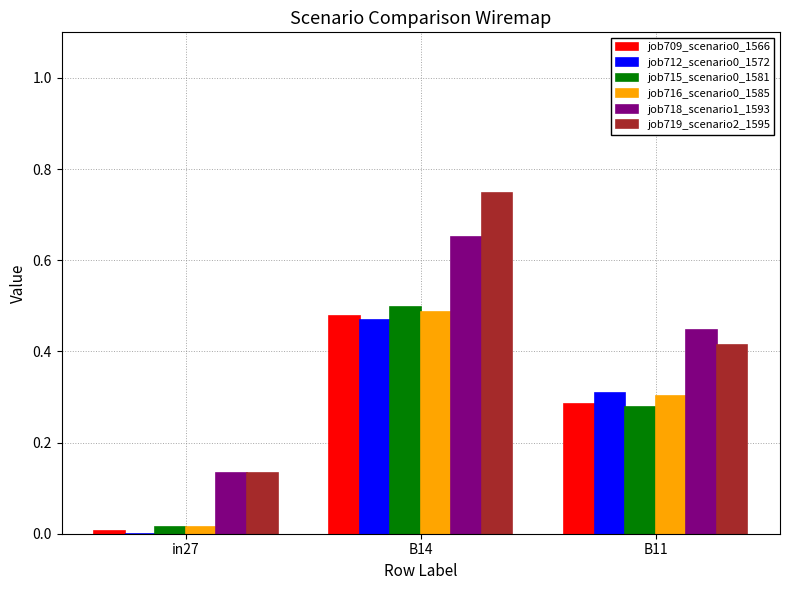

Is the value of job718_scenario1_1593 at B14 greater than the value of job715_scenario0_1581 at B11?

Yes